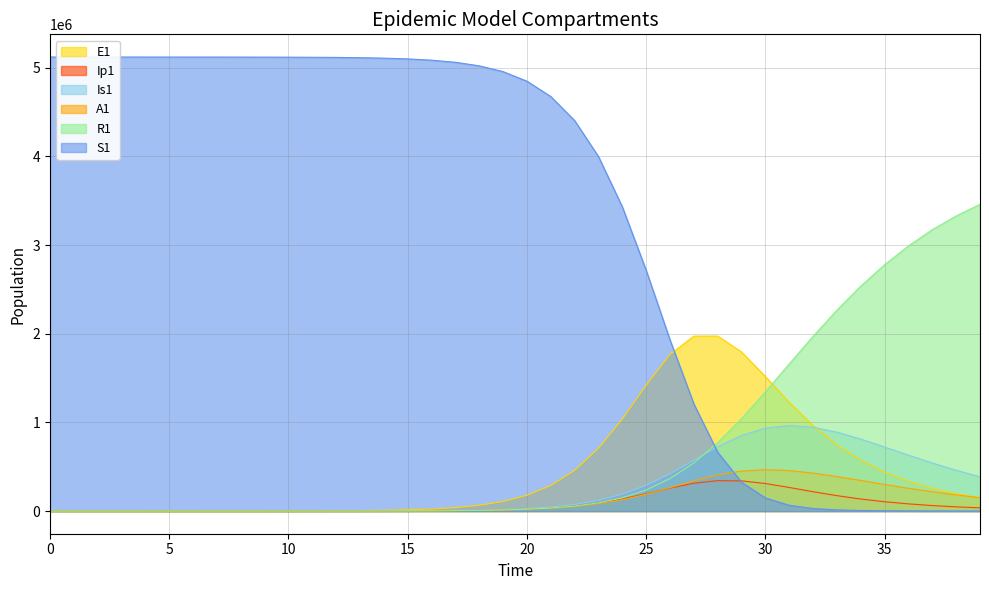

The A1 series shows 4276.8 at 16. True or false?

False